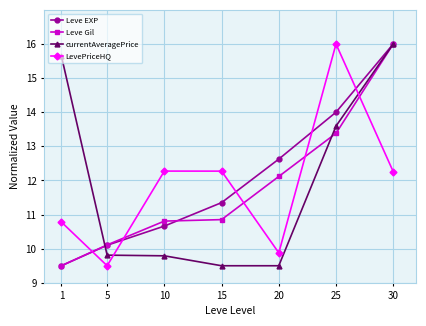

What is the value of the LevePriceHQ point at the 1st from the left?

10.8